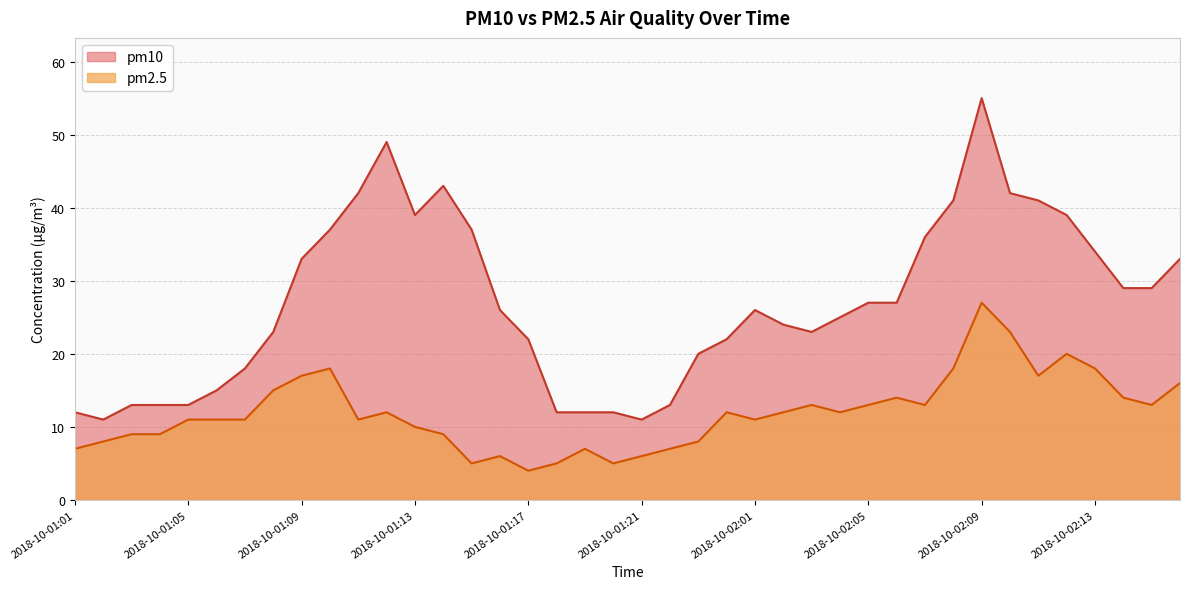

Where is the first local maximum for pm2.5?

2018-10-01:10